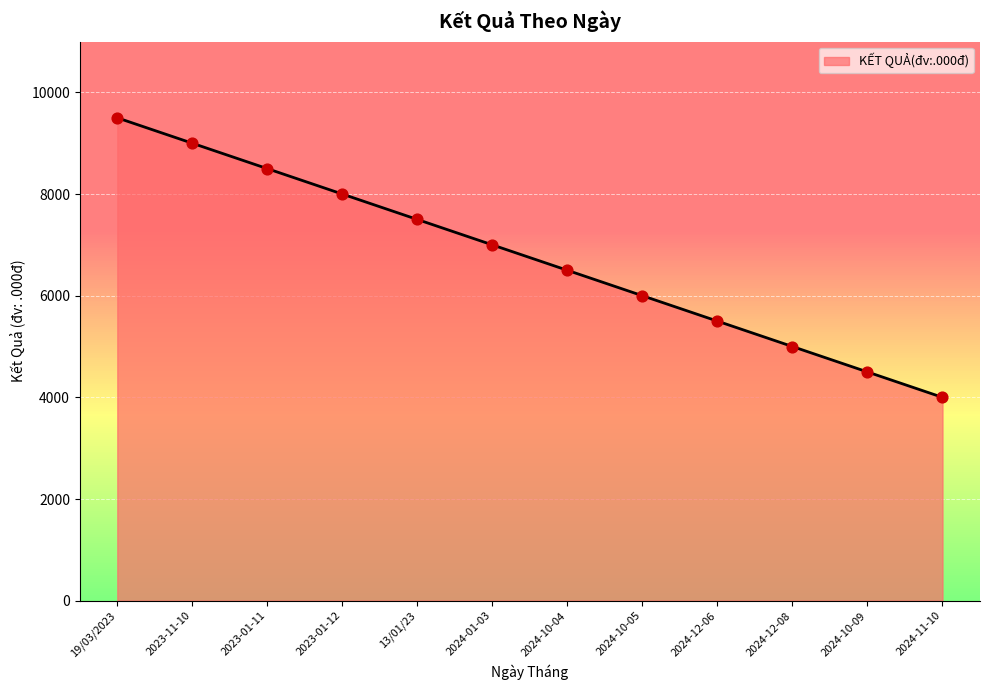

Which has a higher value, 19/03/2023 or 2023-01-11?

19/03/2023